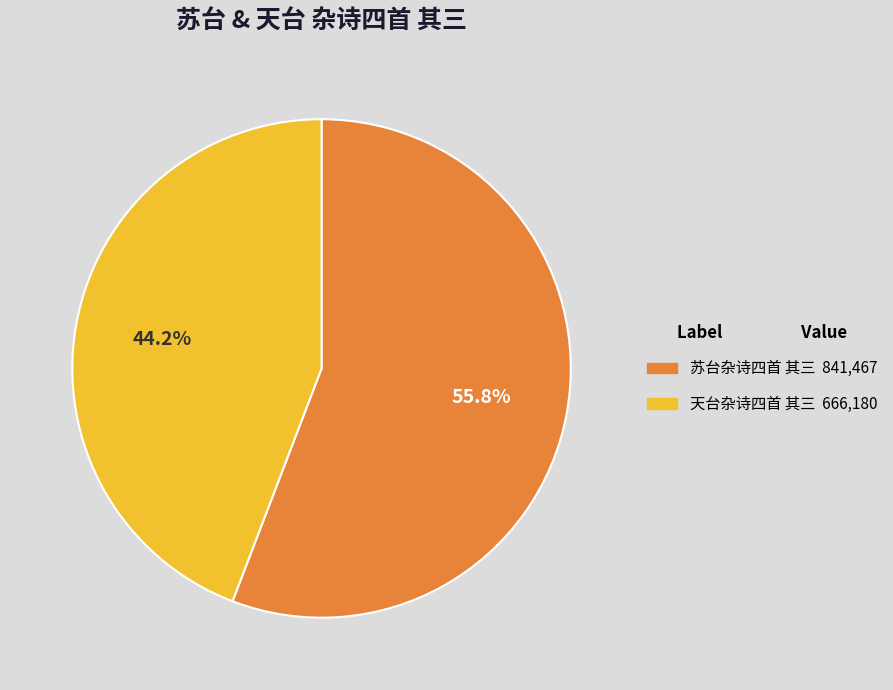

How many segments does this pie chart have?

2